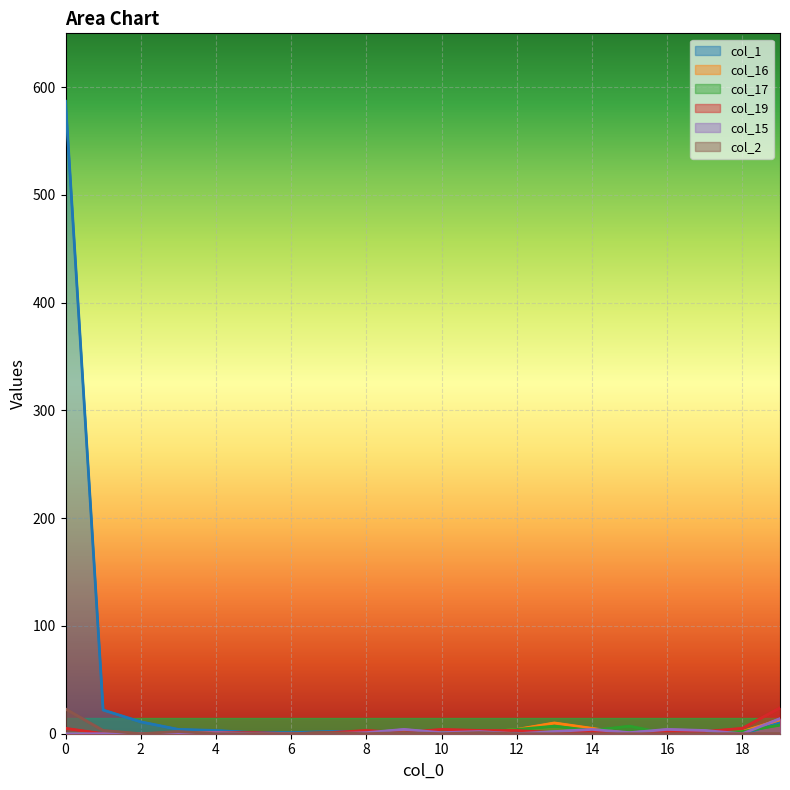

True or false: col_15 and col_1 cross at least once.

True